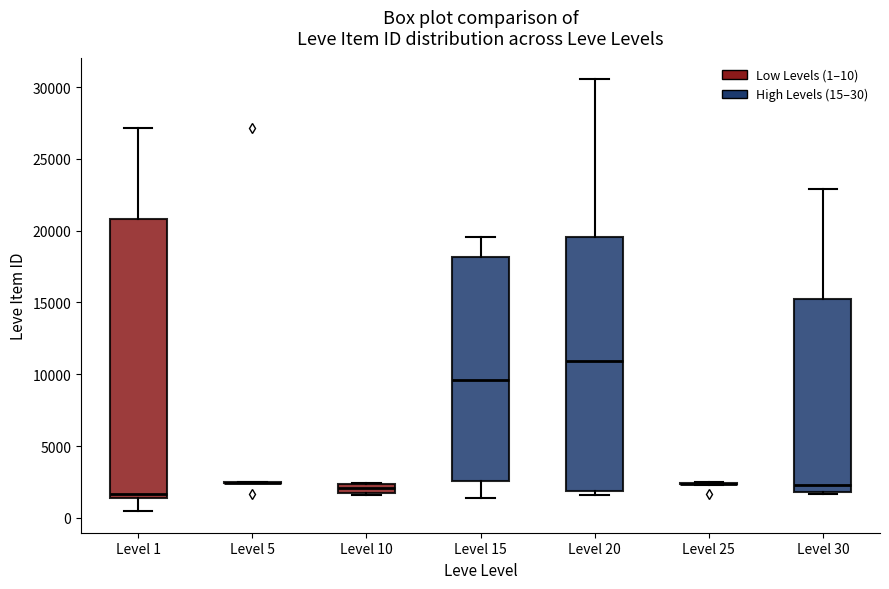

Comparing the boxes themselves (not the whiskers), which one is the tallest?

Level 1